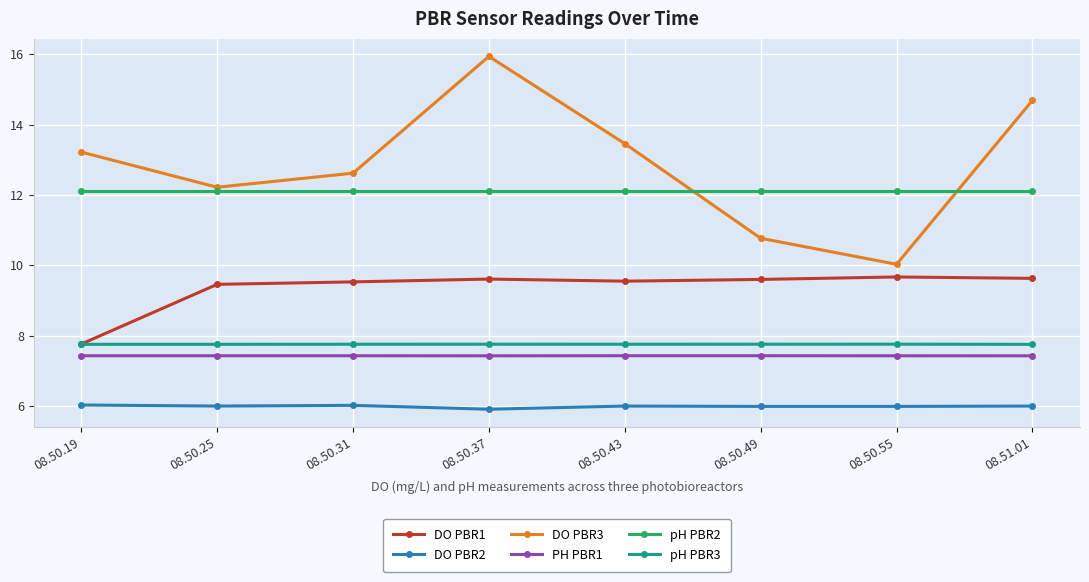

Which series changed the most between 08.50.25 and 08.50.37?

DO PBR3